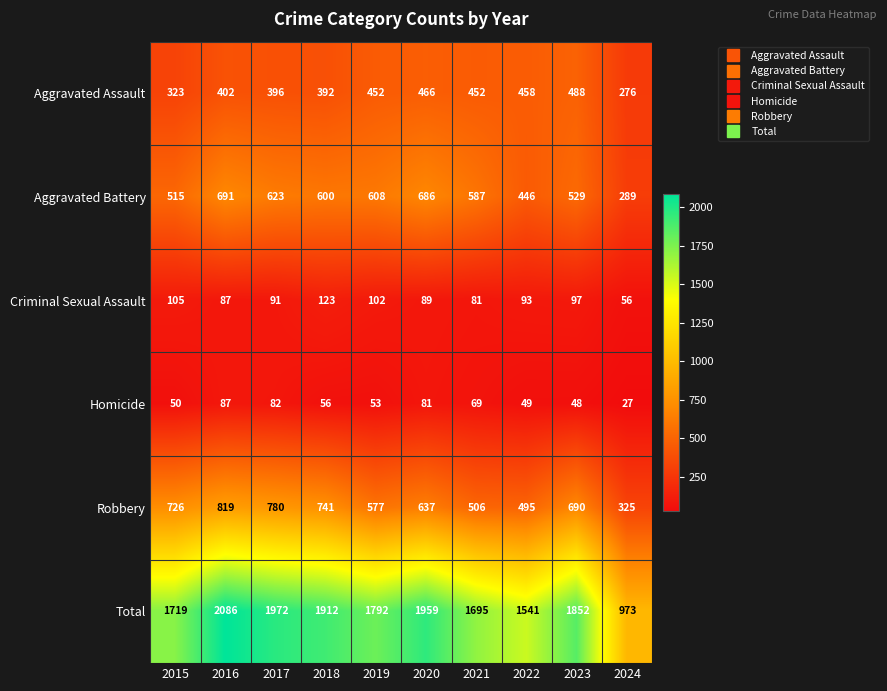

What is the total value across all series at 2015?

3438